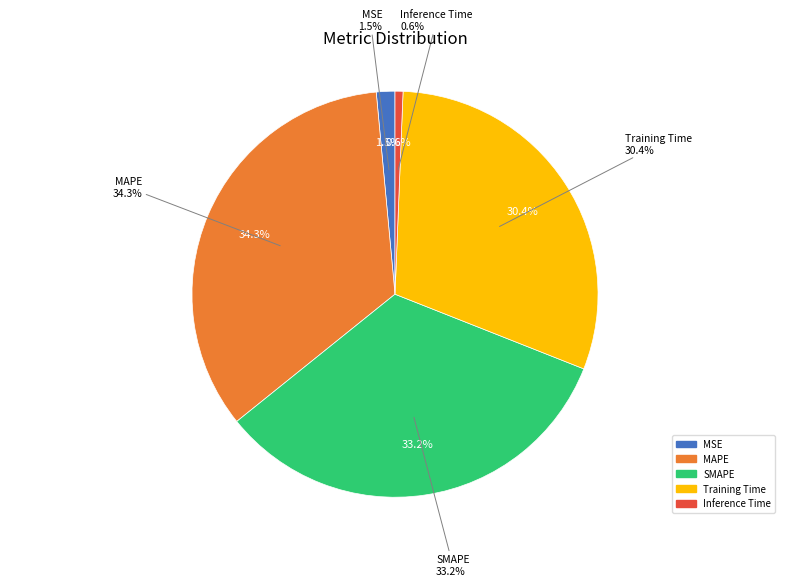

Combined, what portion of the pie is SMAPE and Training Time?

63.6%